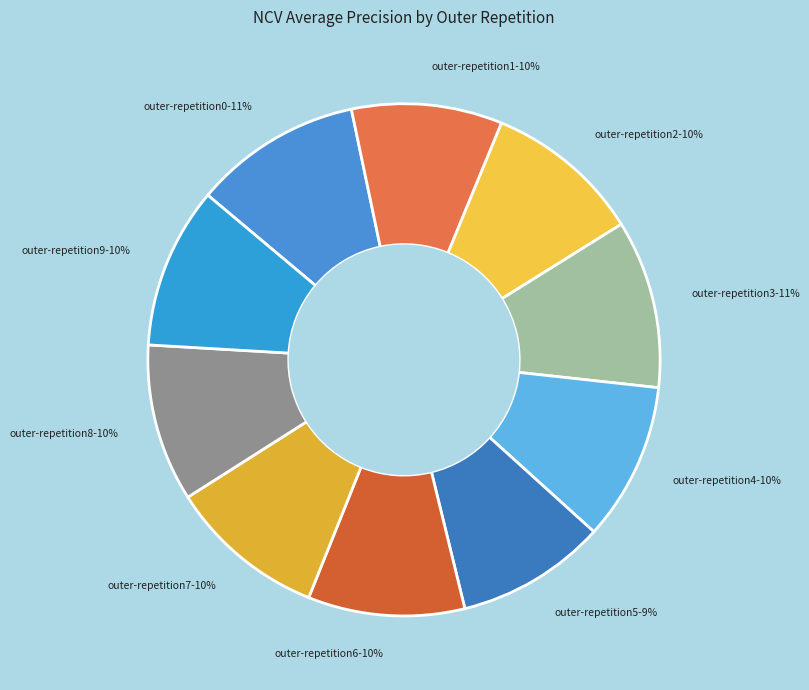

To the nearest percent, what is the difference between the largest and smallest slice percentages?

1%